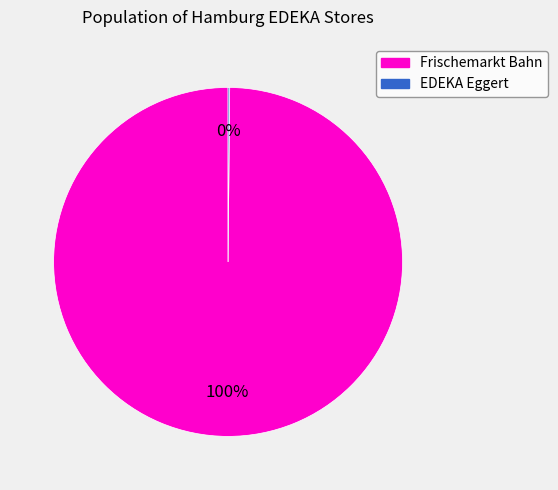

Is there any slice that represents more than half of the pie?

Yes